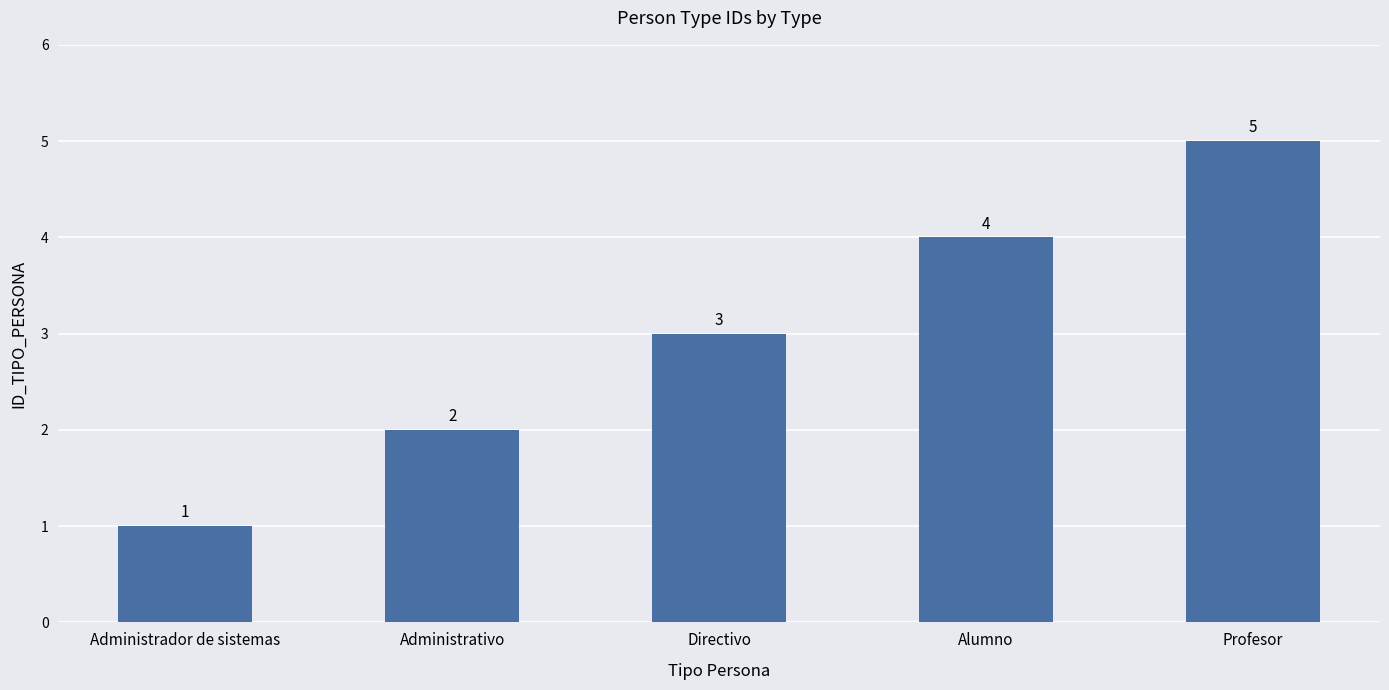

What position from the right is Administrativo?

4